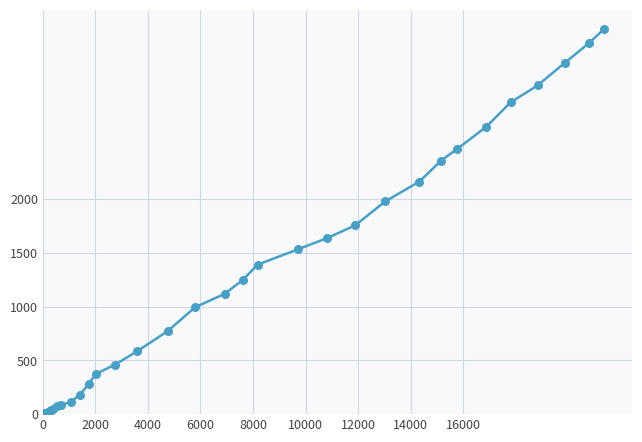

What is the difference between the maximum and minimum values?

3584